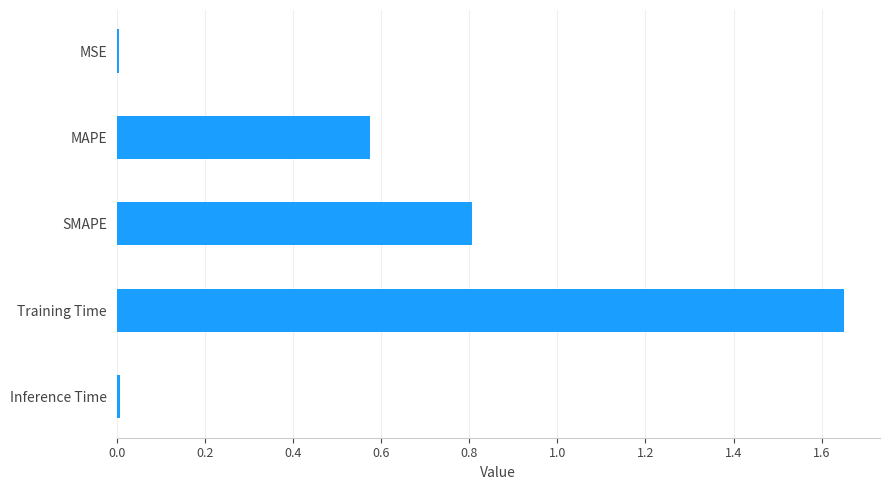

Is it true that the value at Training Time is 2.4?

False